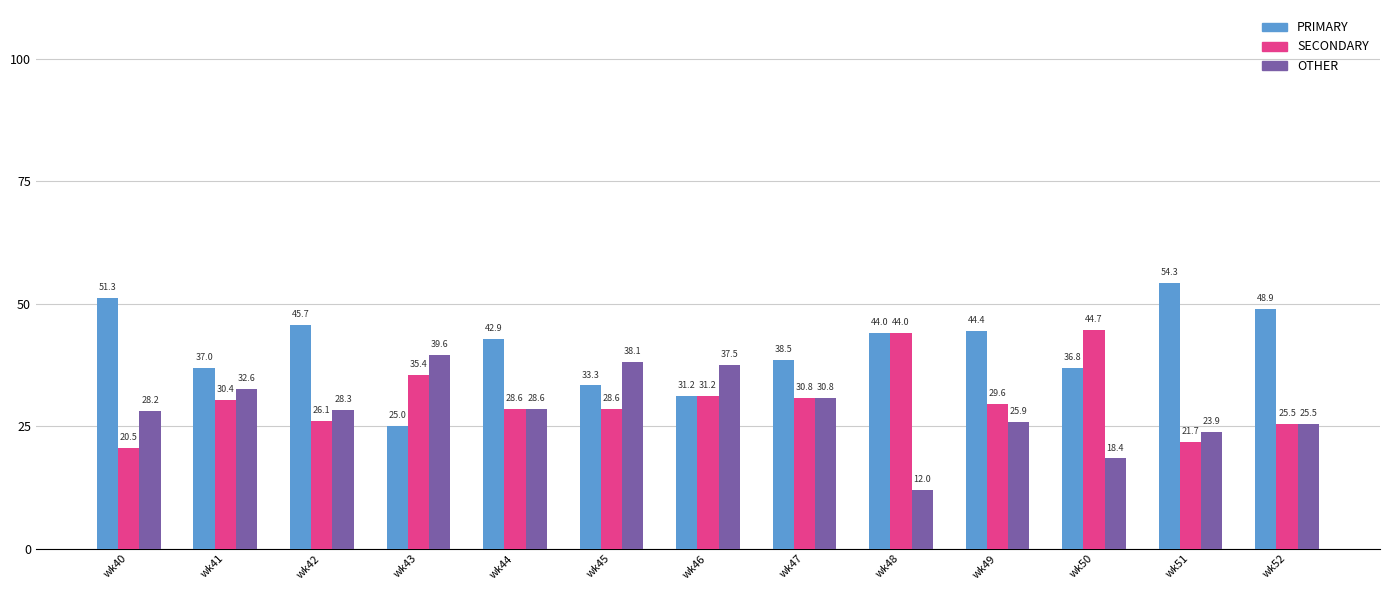

What is the highest value of the SECONDARY series?

44.7